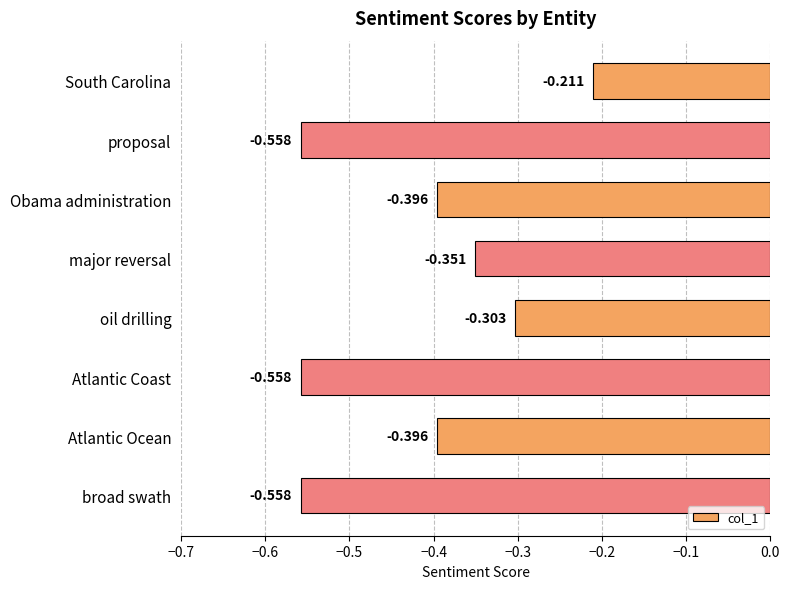

How many data points does each series have?

8